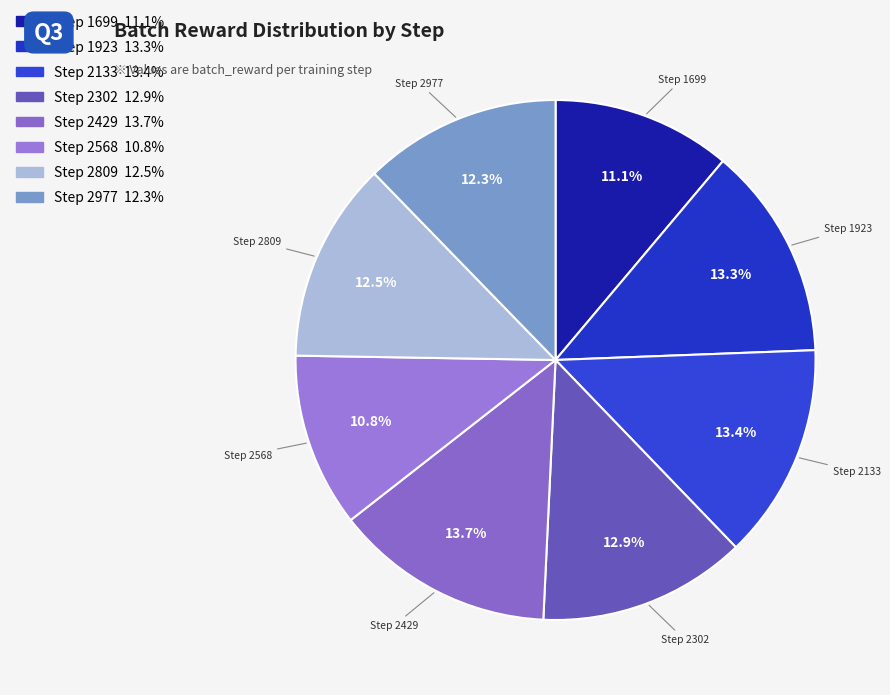

Which slice is the largest?

2429